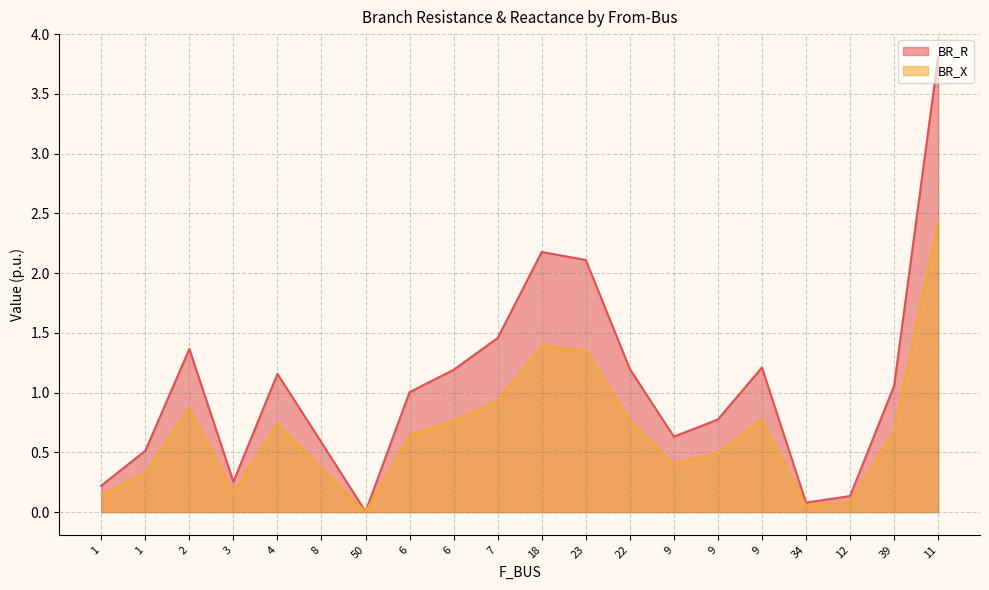

What is the average value of the BR_R series?

1.0